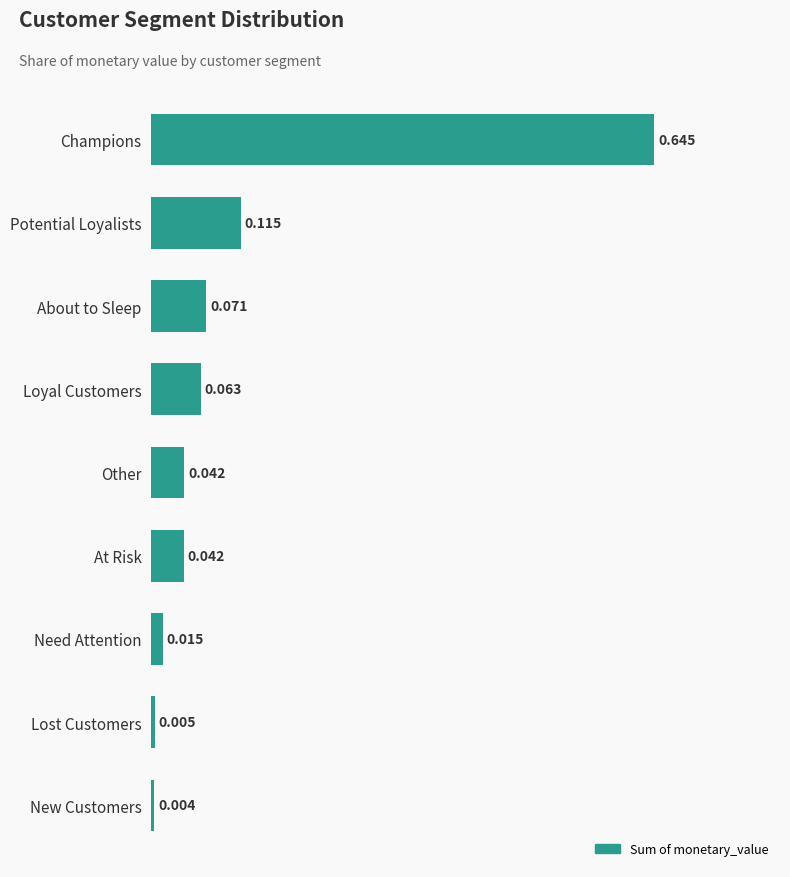

At which category does the chart reach its minimum across all series?

New Customers